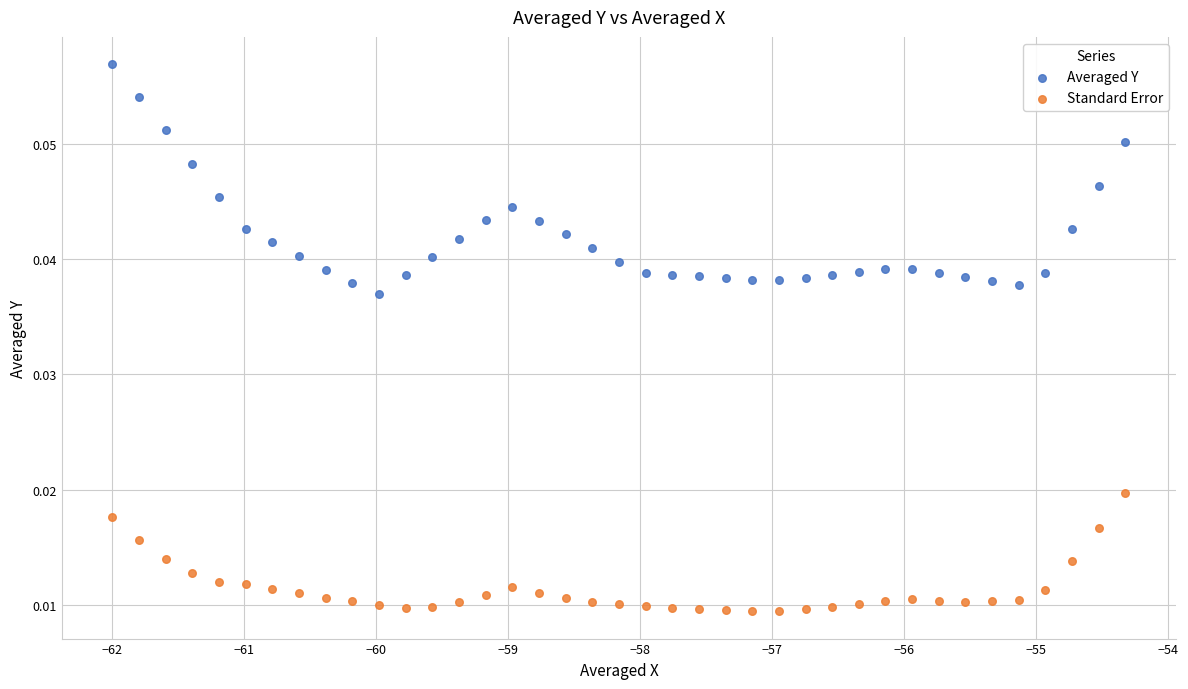

Which series has the widest spread of Y values?

Averaged Y